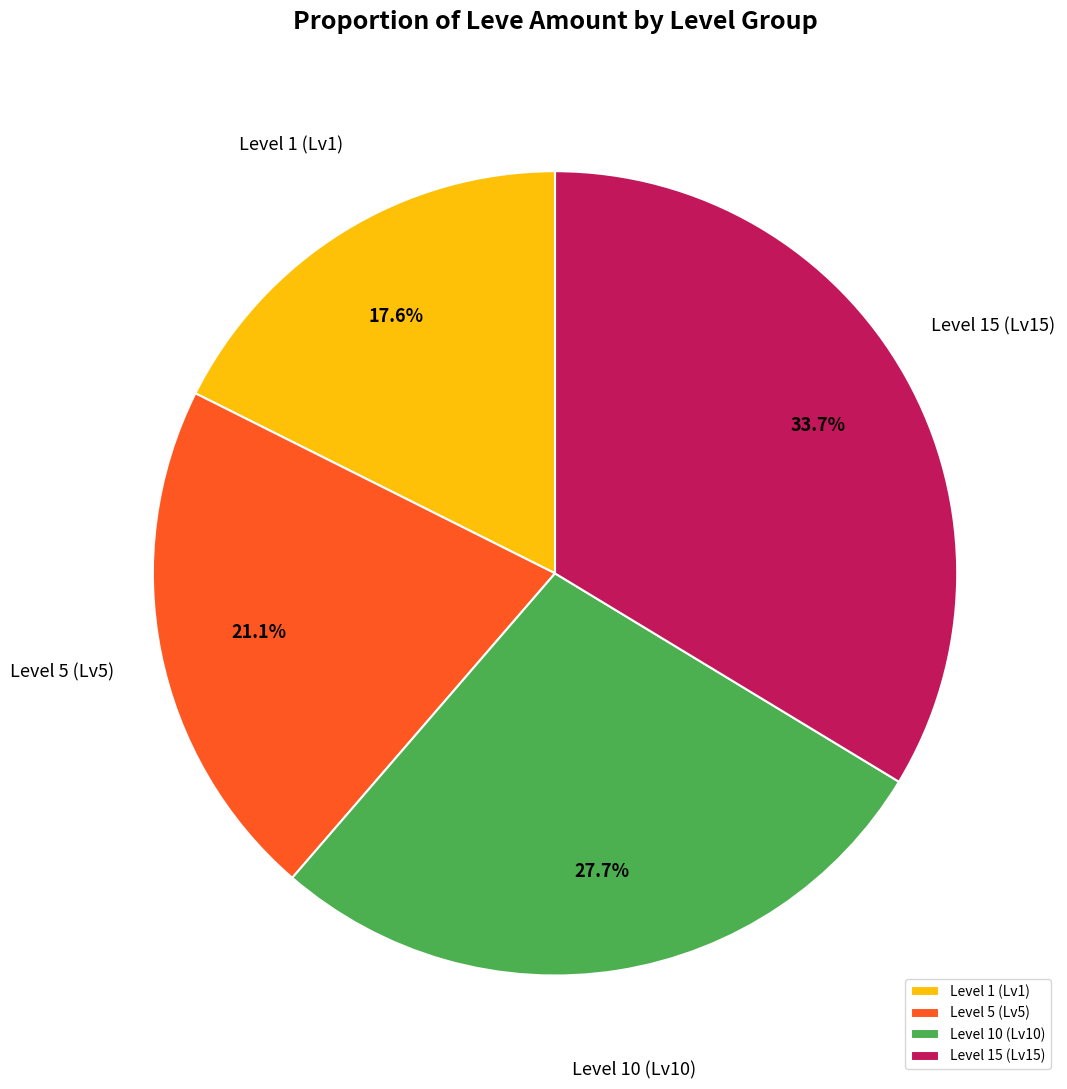

Which slice is the largest?

Level 15 (Lv15)